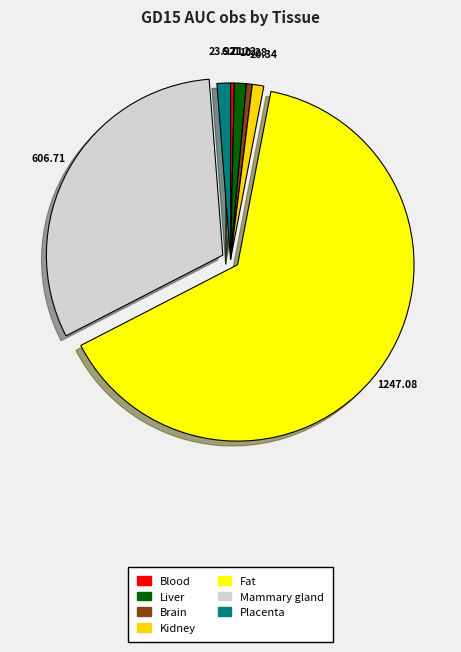

Combined, do Kidney and Liver account for over 50%?

No